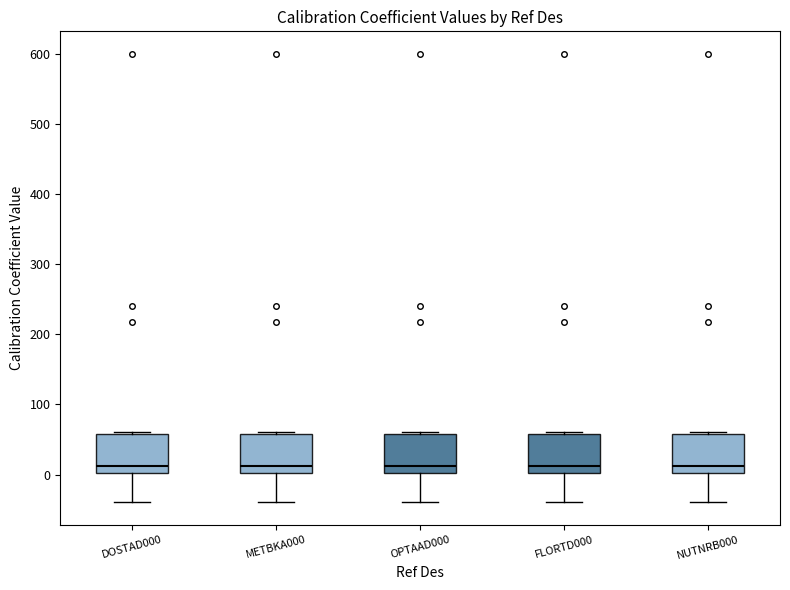

Reading left to right, read every box against the y-axis: the position of its median line, the range the box covers, and the ends of its whiskers. The values are not printed on the chart, so give them approximately, as read against the axis.

DOSTAD000: median 10, box 0 to 60, whiskers -40 to 60
METBKA000: median 10, box 0 to 60, whiskers -40 to 60
OPTAAD000: median 10, box 0 to 60, whiskers -40 to 60
FLORTD000: median 10, box 0 to 60, whiskers -40 to 60
NUTNRB000: median 10, box 0 to 60, whiskers -40 to 60